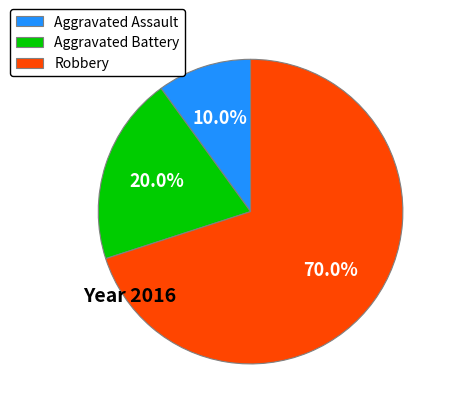

To the nearest percent, what portion does Aggravated Assault represent?

10%